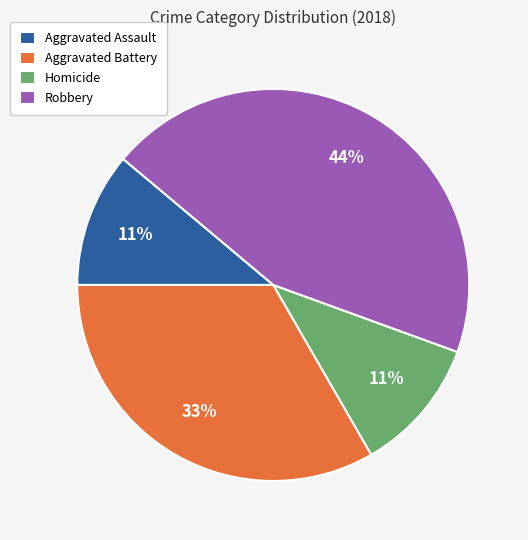

Do Aggravated Battery and Aggravated Assault together represent more than half of the pie?

No